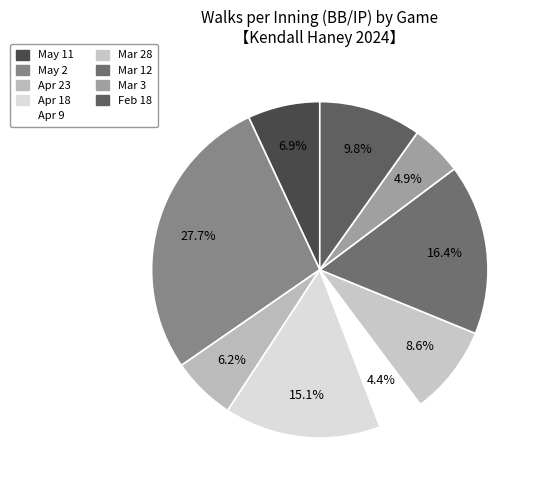

How many slices are in this pie chart?

9